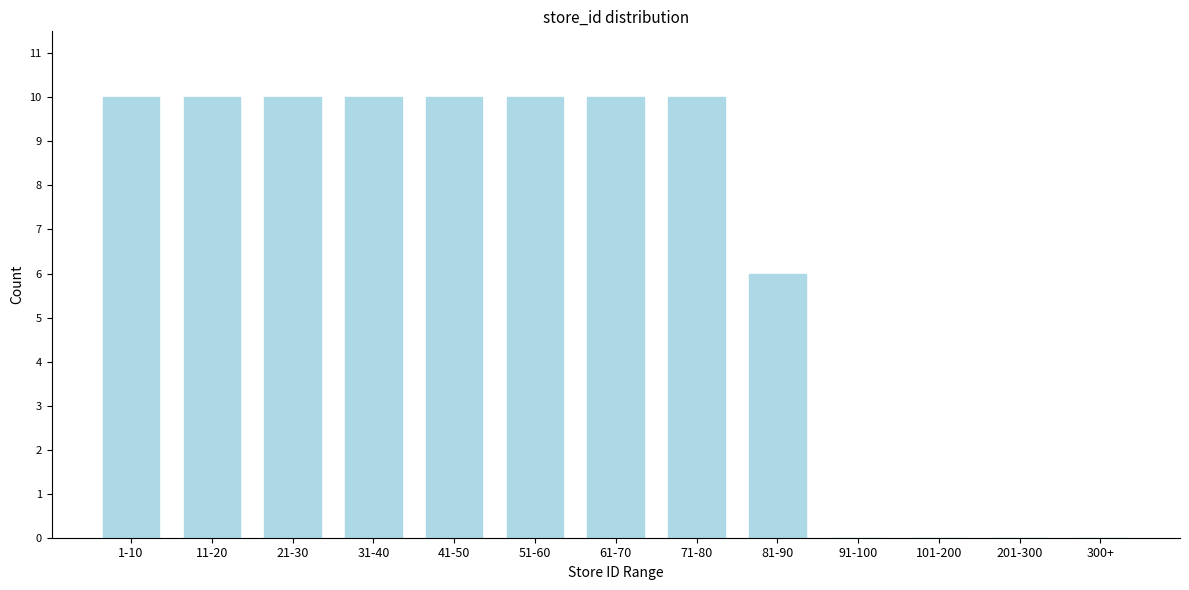

Reading left to right, what are all the values shown in this chart?

1-10=10	11-20=10	21-30=10	31-40=10	41-50=10	51-60=10	61-70=10	71-80=10	81-90=6	91-100=0	101-200=0	201-300=0	300+=0